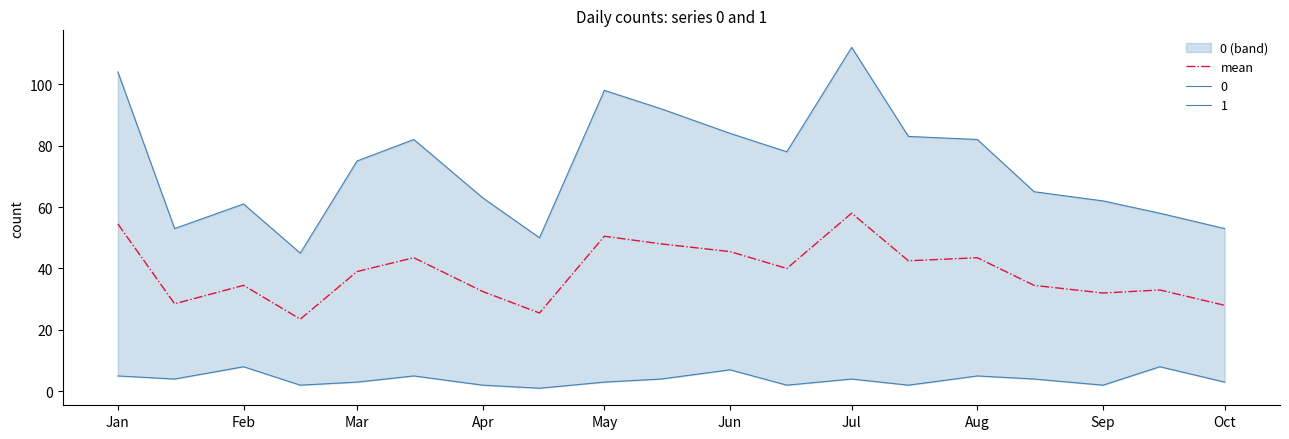

The value of mean at Mar is 39.0. True or false?

True